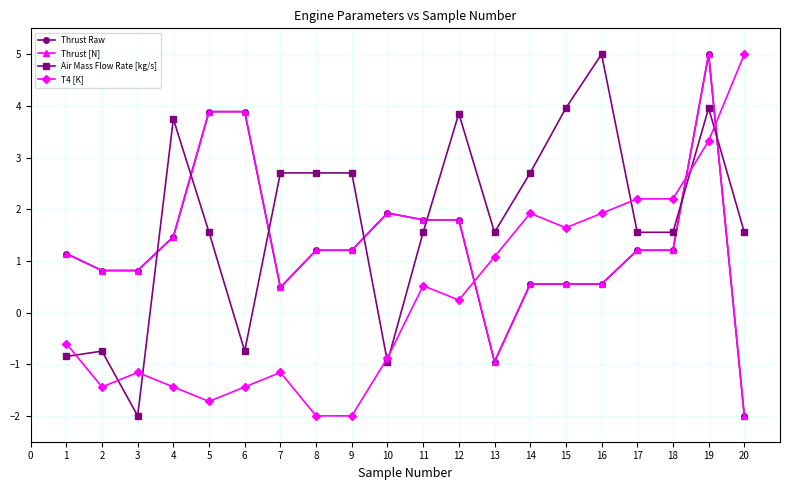

Rank the categories by Thrust Raw value from highest to lowest.

19, 5, 6, 10, 11, 12, 4, 8, 9, 17, 18, 1, 2, 3, 14, 15, 16, 7, 13, 20